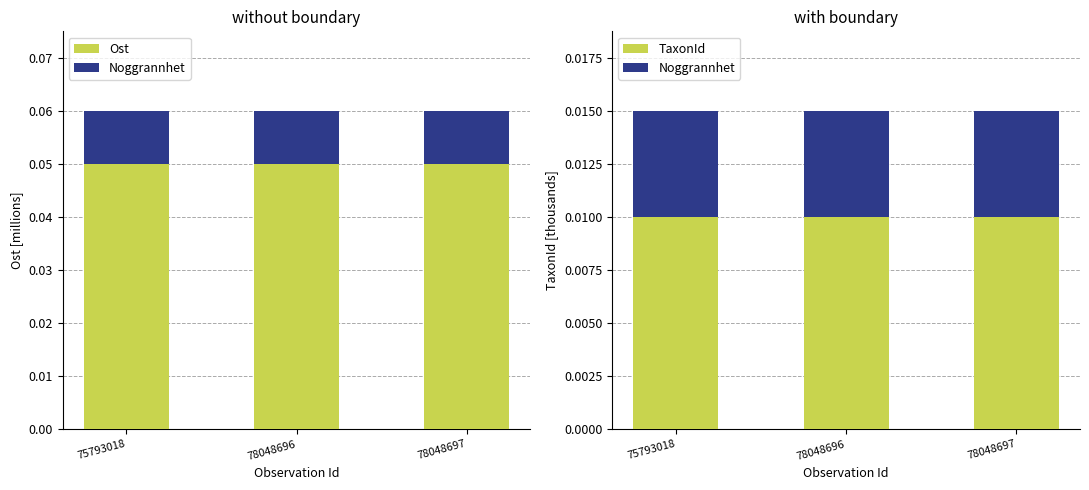

Count the Ost values in the range 0 to 1.

3